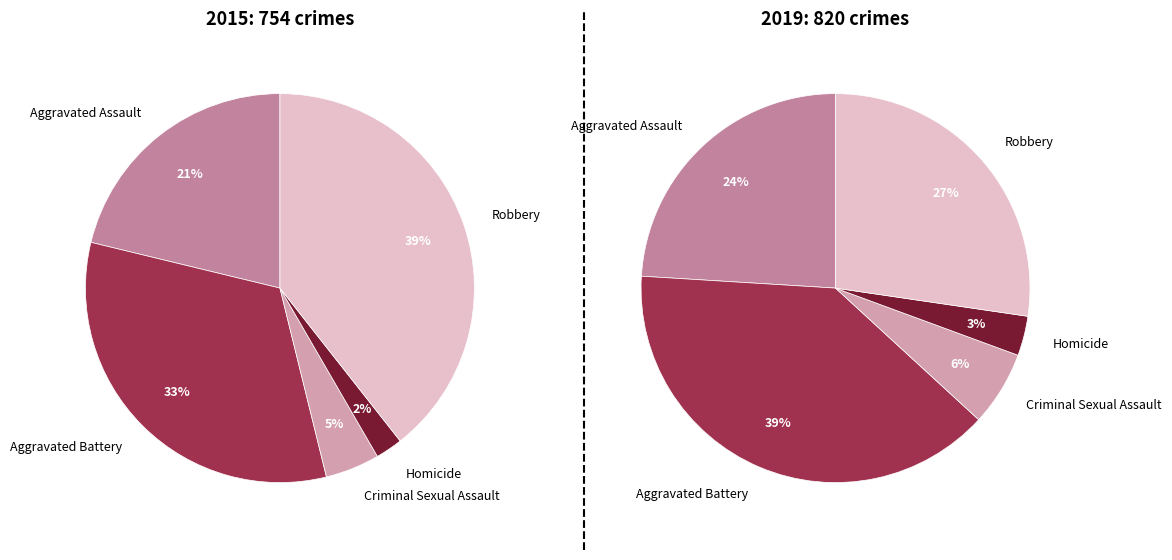

Combined, what portion of the pie is Aggravated Battery and Robbery?

72.0%